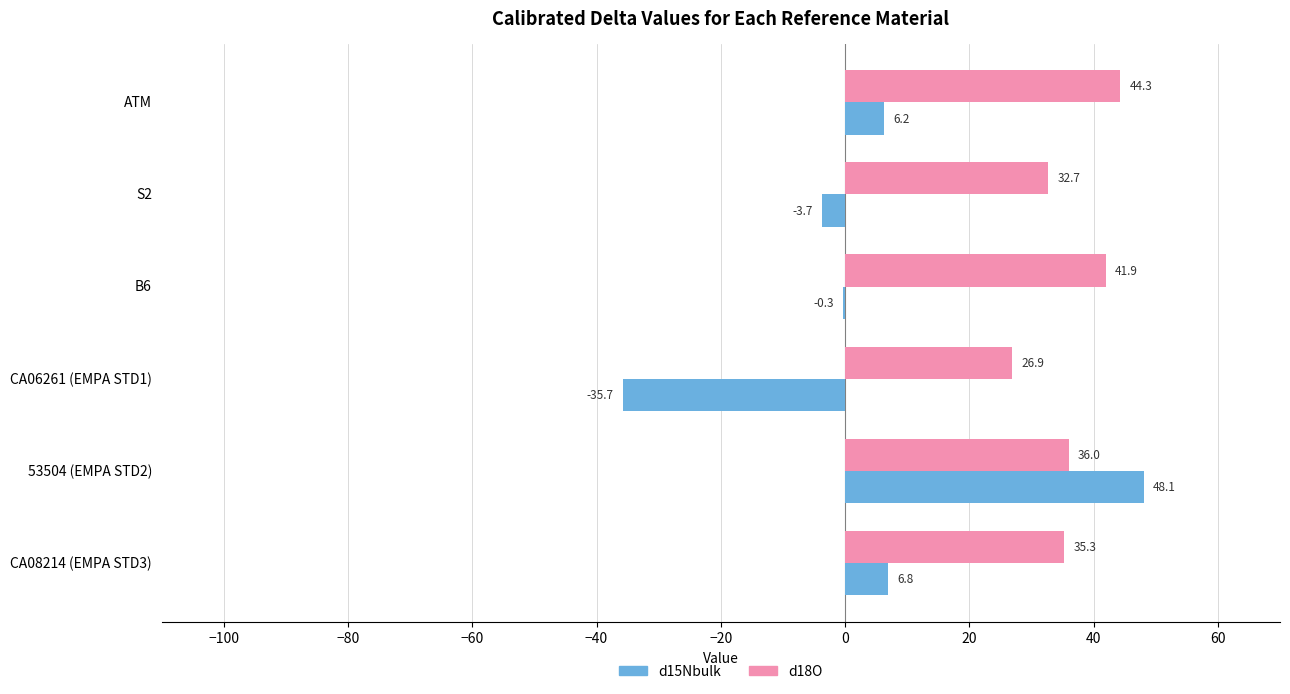

Which series has the largest range (max minus min)?

d15Nbulk